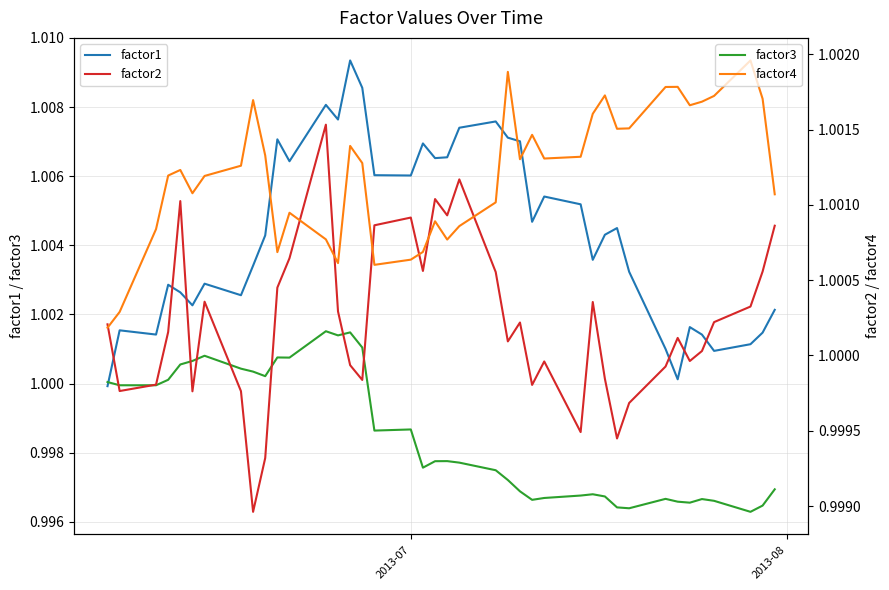

What is the total value across all series at 2013-07?

4.0